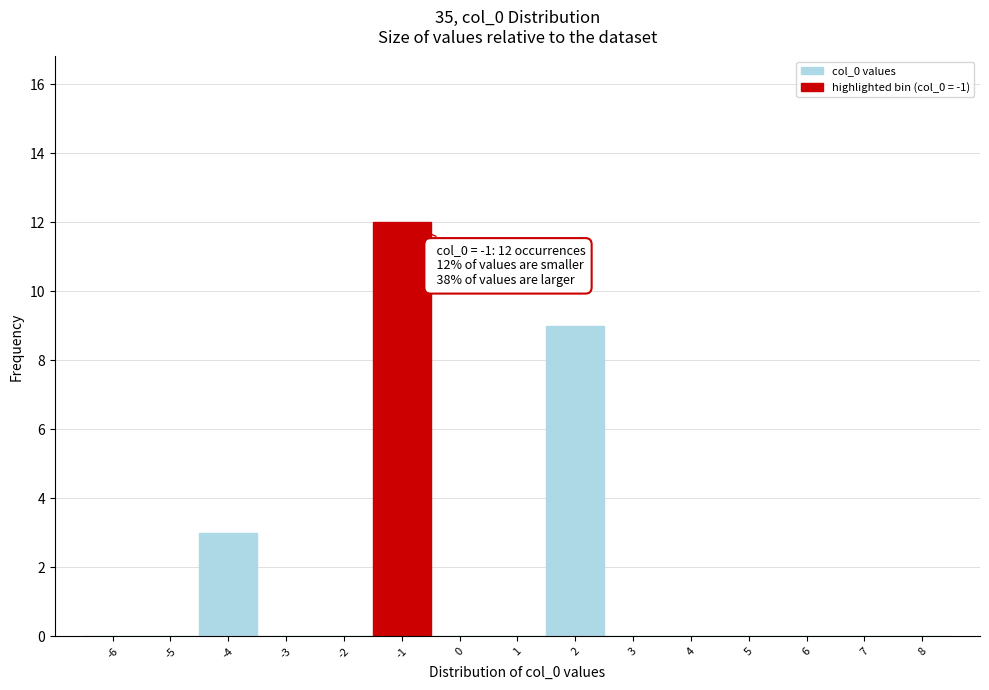

Over which range of the x-axis is the bar tallest?

-1.5 to -0.5